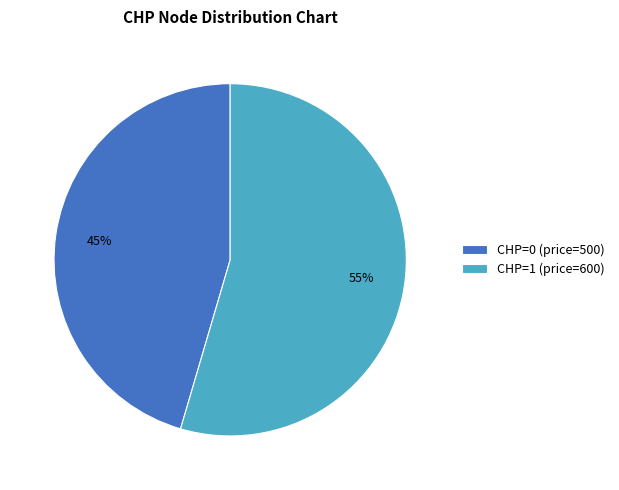

How many slices are in this pie chart?

2